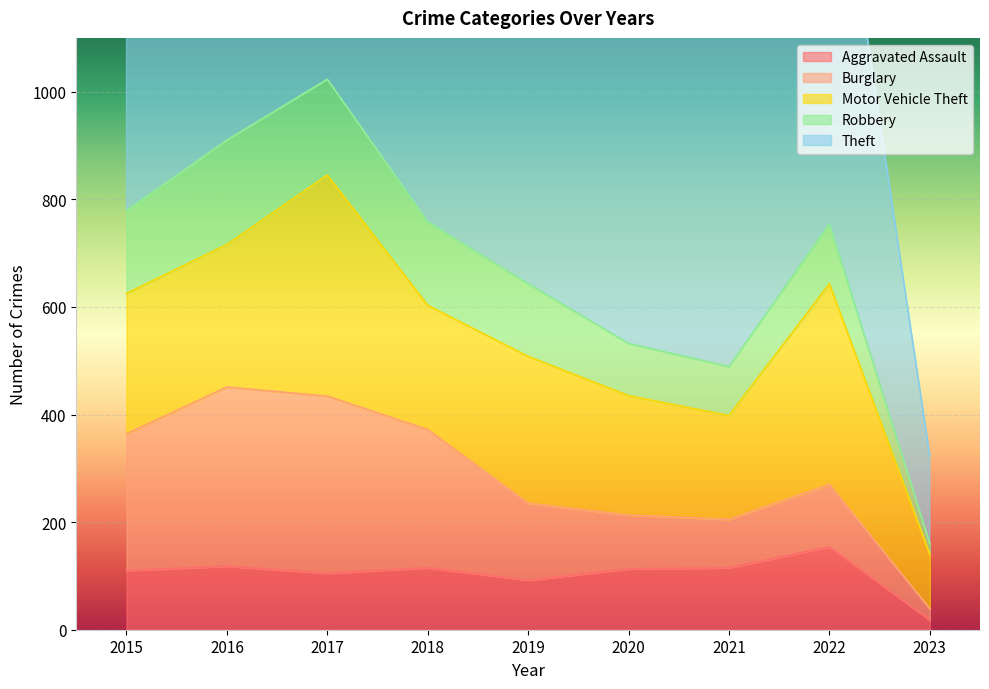

True or false: Robbery and Theft cross at least once.

False